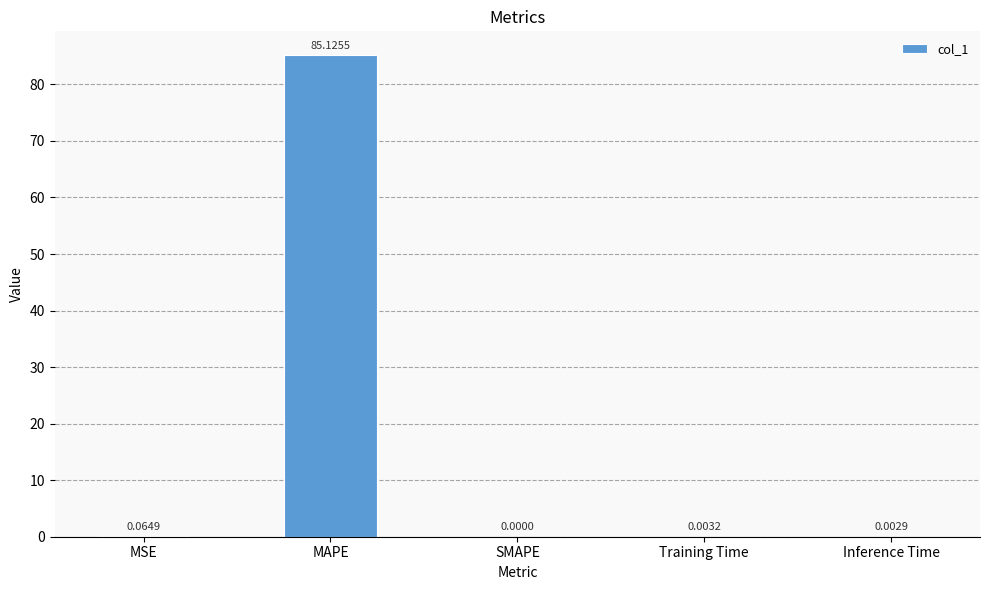

Does the chart contain stacked bars?

No